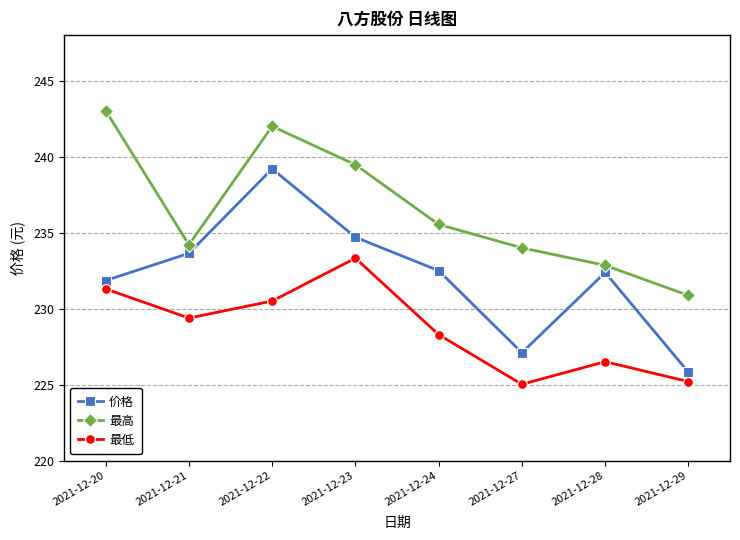

Where is 最高 nearest to the value 236?

2021-12-24